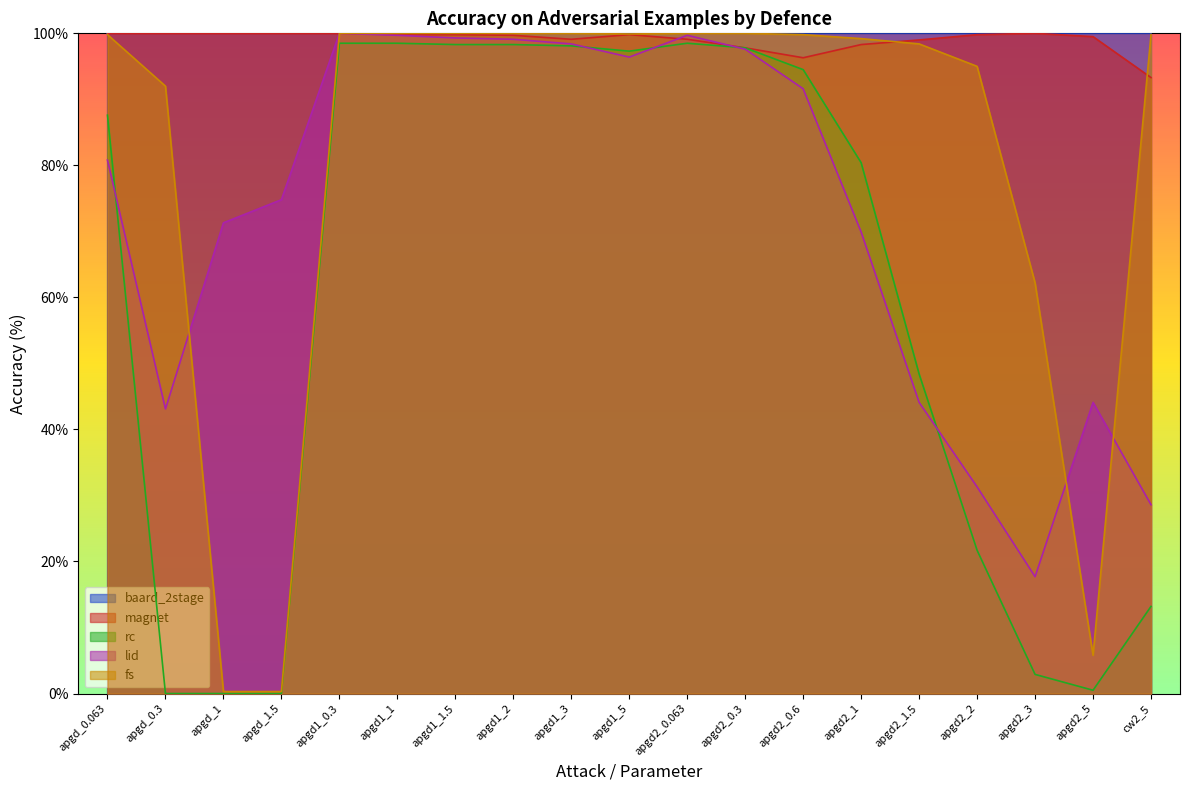

Is it true that rc equals 97.3 at apgd1_5?

True